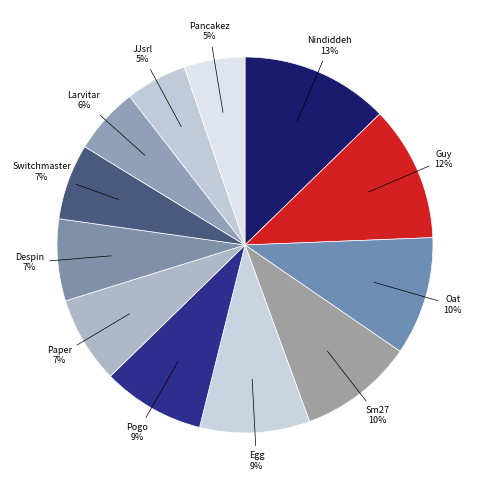

How many slices are in this pie chart?

12